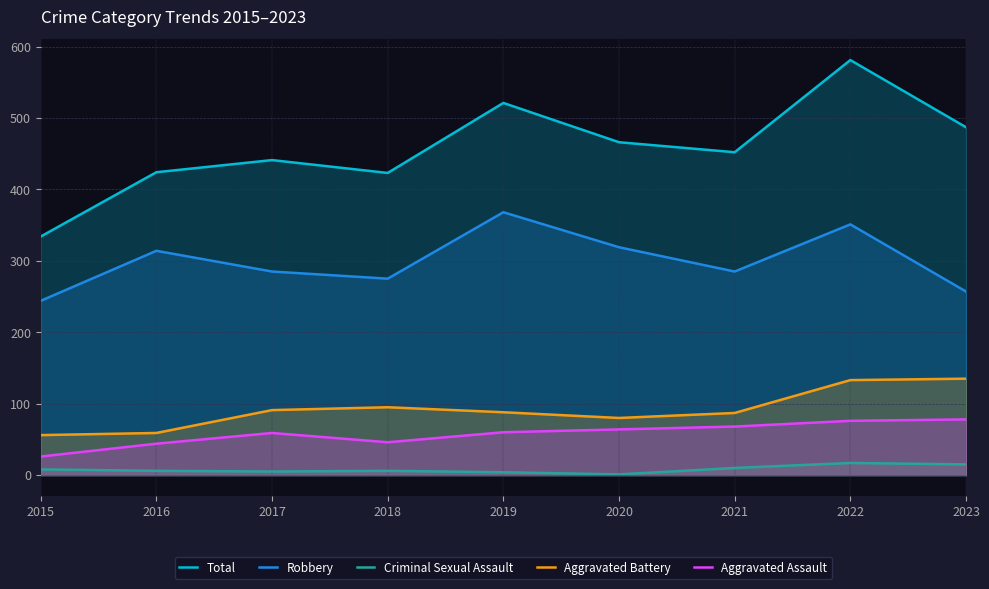

At which label is Total closest to 457?

2021